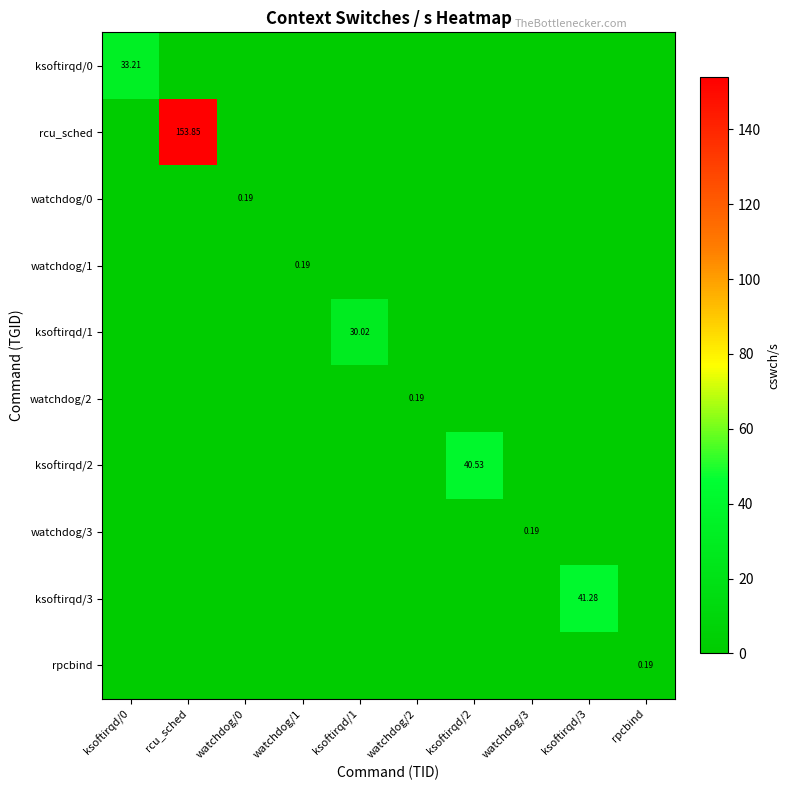

How many values in rcu_sched are above zero?

1